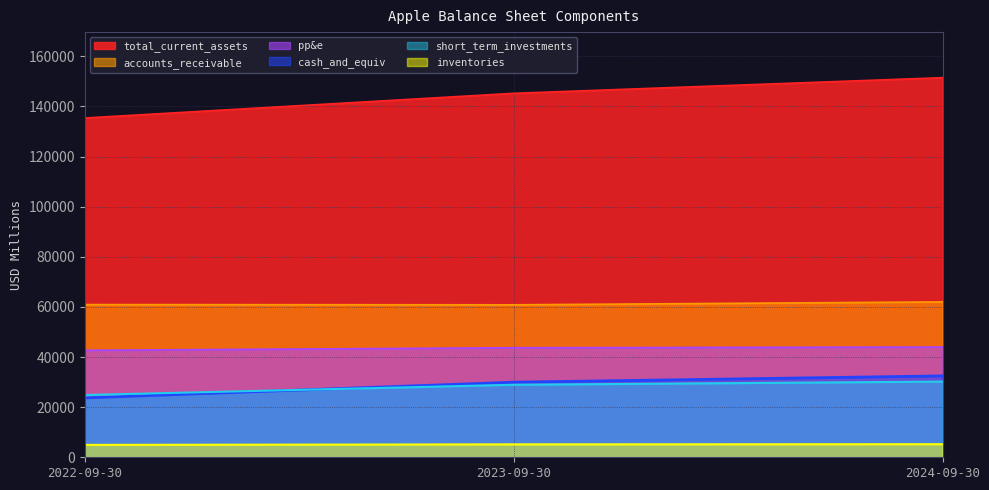

Rank the series by their maximum value, from highest to lowest.

total_current_assets, accounts_receivable, pp&e, cash_and_equiv, short_term_investments, inventories